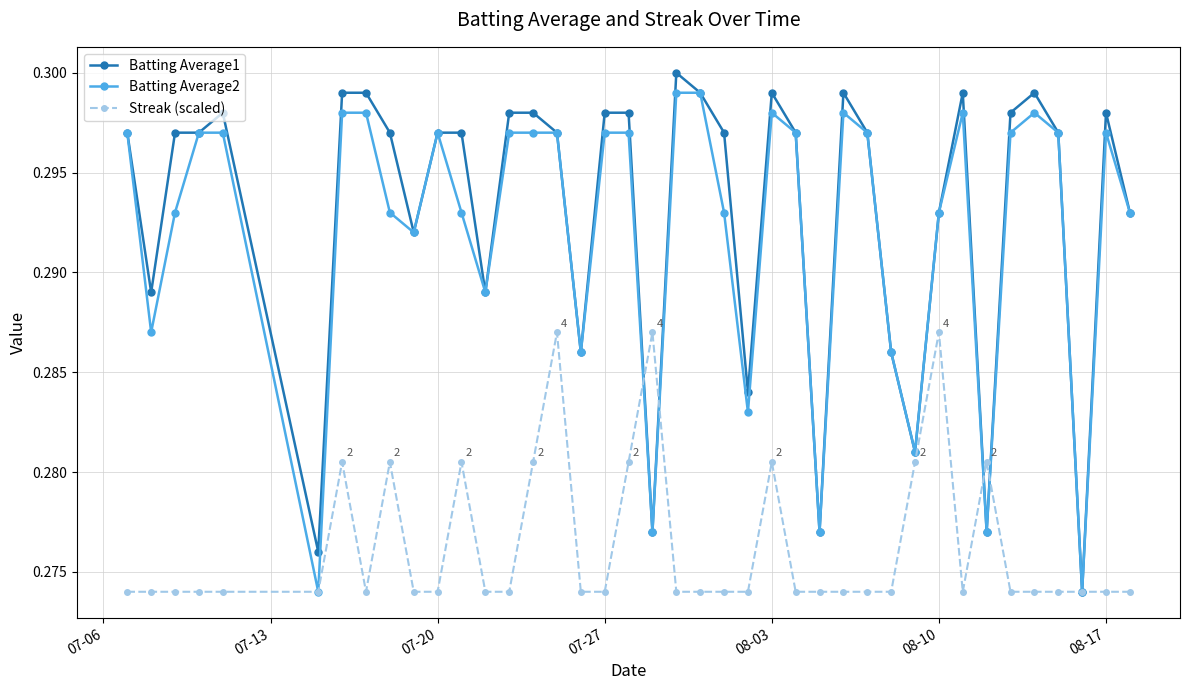

Count the Batting Average1 values in the range 0 to 1.

40